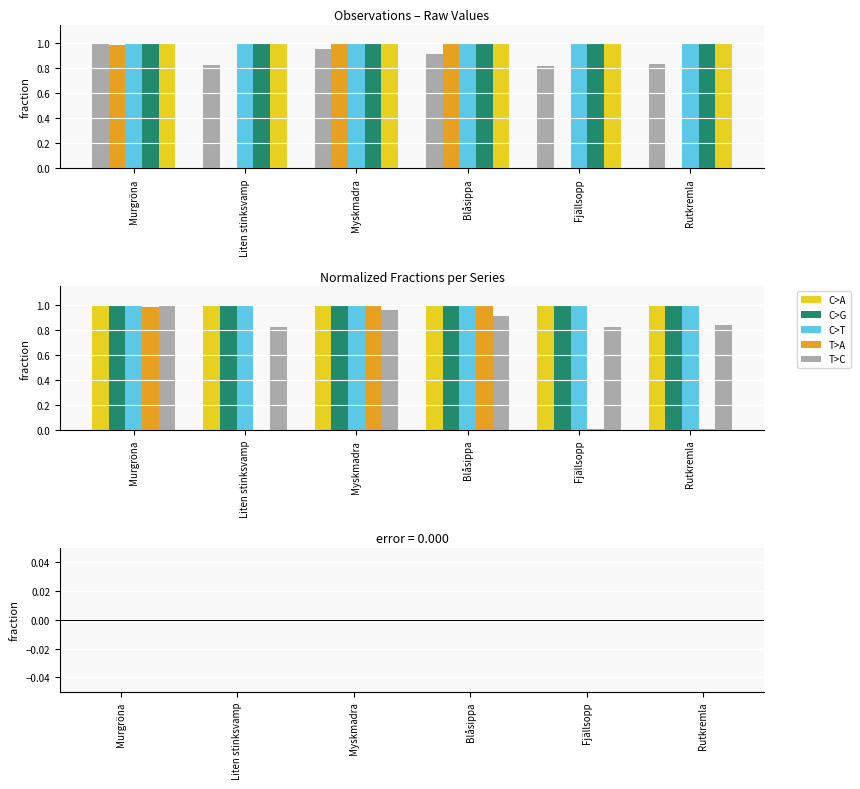

Does the chart contain stacked bars?

No